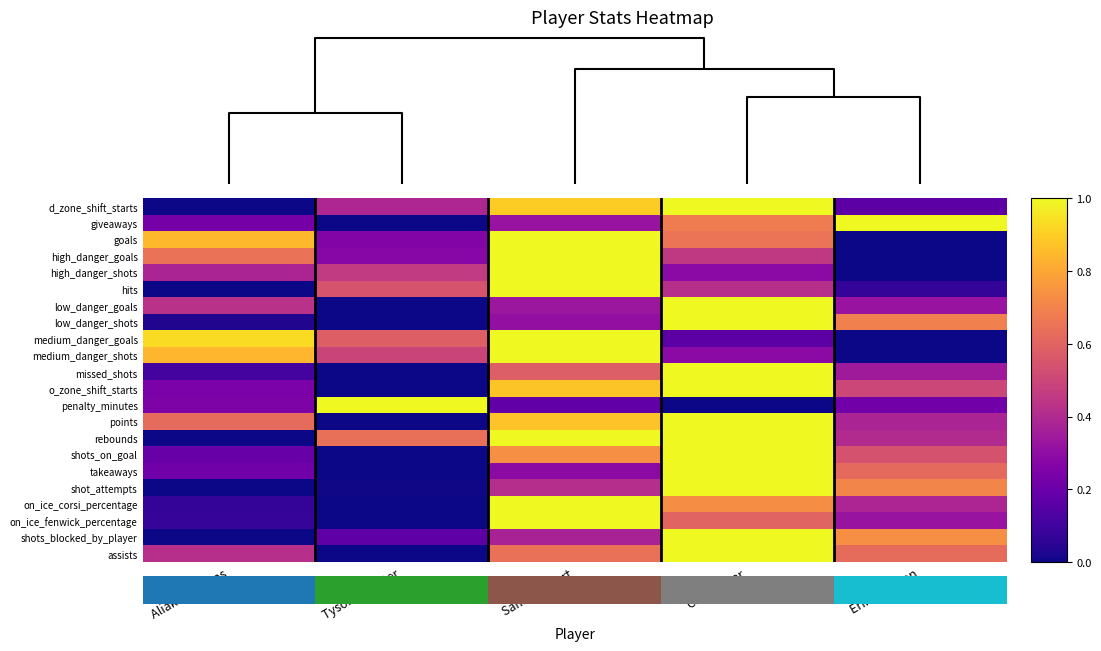

What is the total value across all series at Sam Reinhart?

15.8